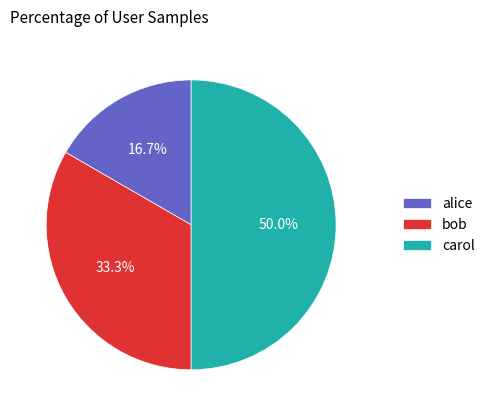

Is it true that bob is 33% of the pie?

True